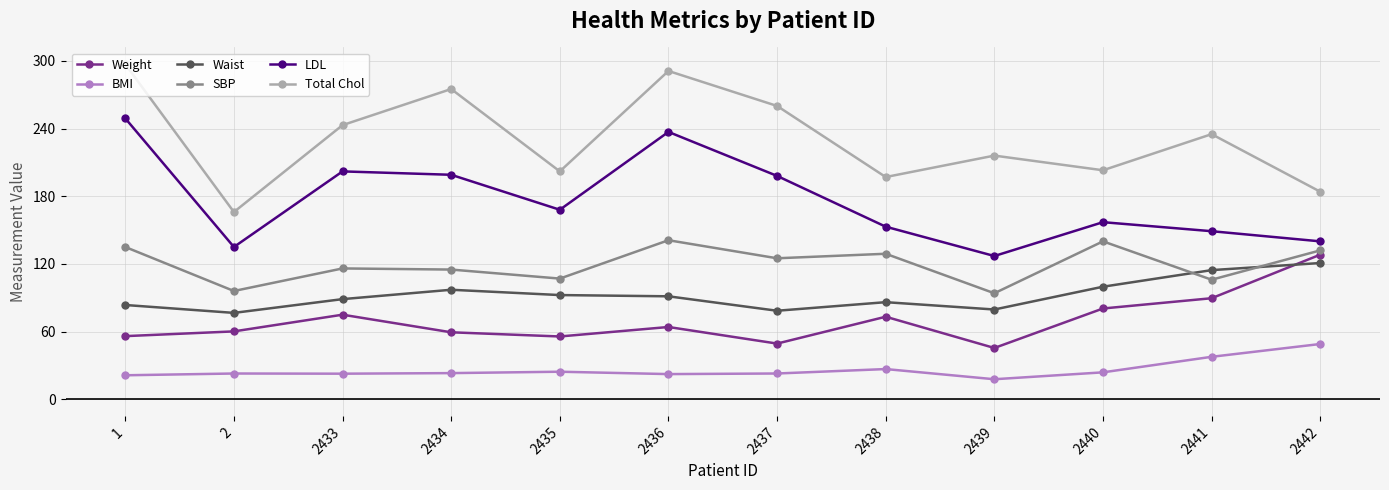

True or false: LDL and Waist cross at least once.

False